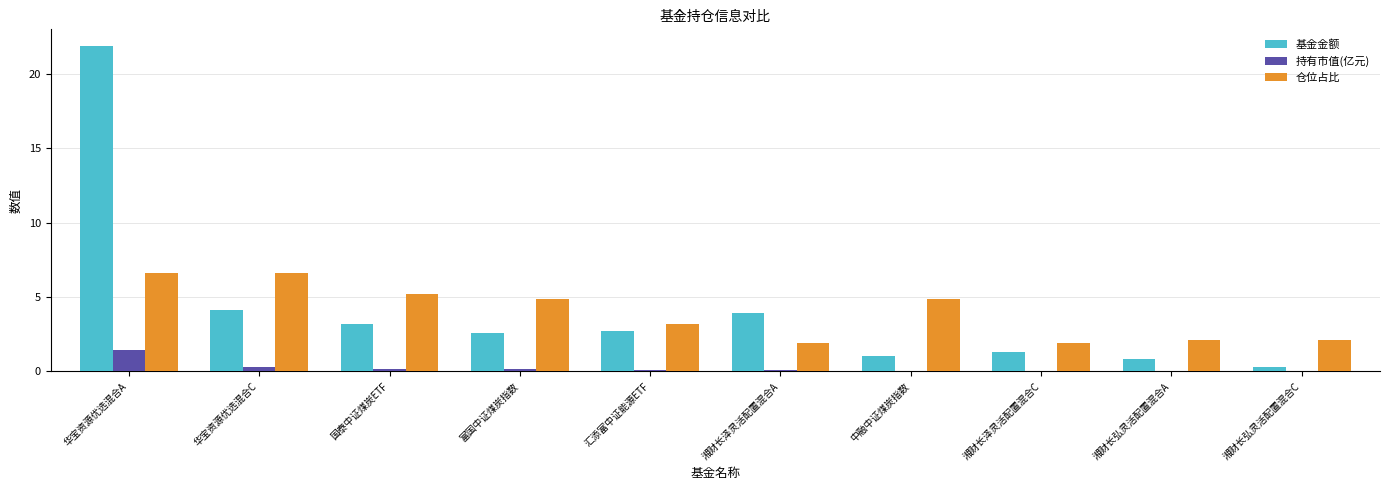

How many groups of bars are there?

10